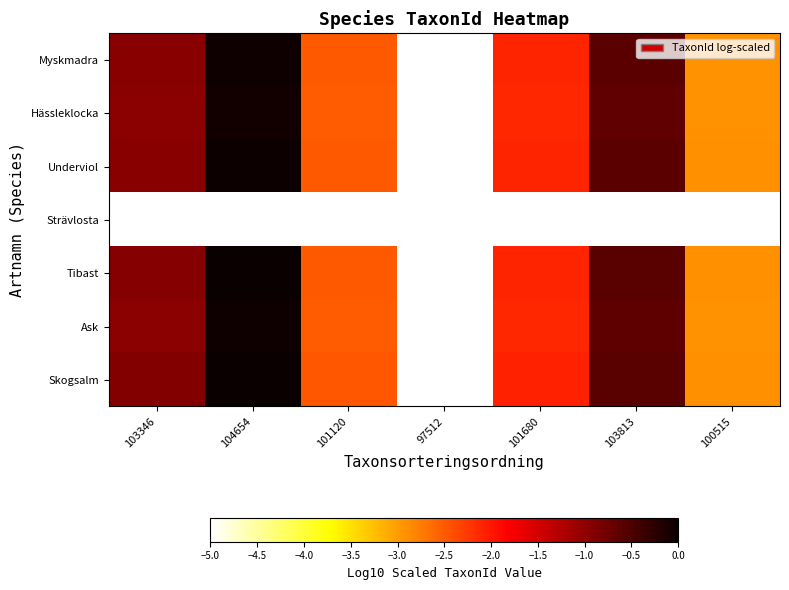

Rank the series by their maximum value, from highest to lowest.

Skogsalm, Tibast, Underviol, Myskmadra, Ask, Hässleklocka, Strävlosta